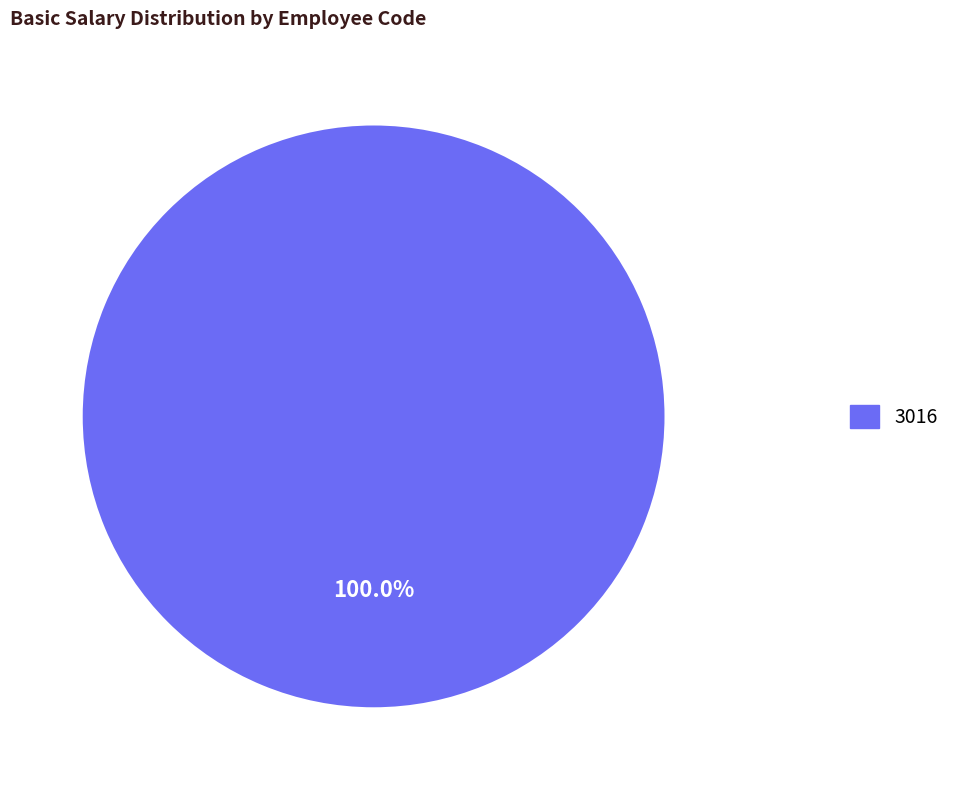

Is there any slice that represents more than half of the pie?

Yes